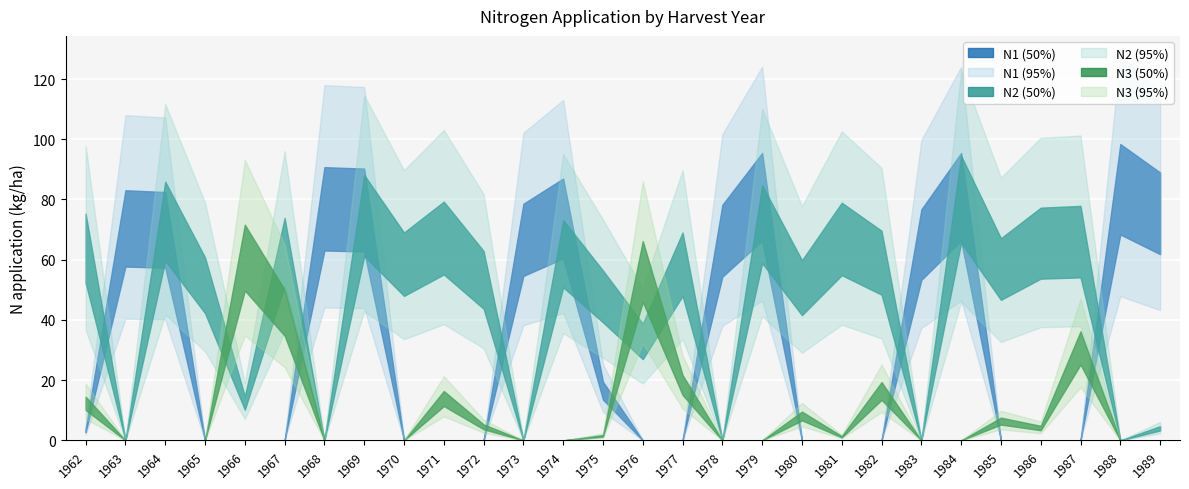

What are all the series names shown in the legend?

N1, N2, N3